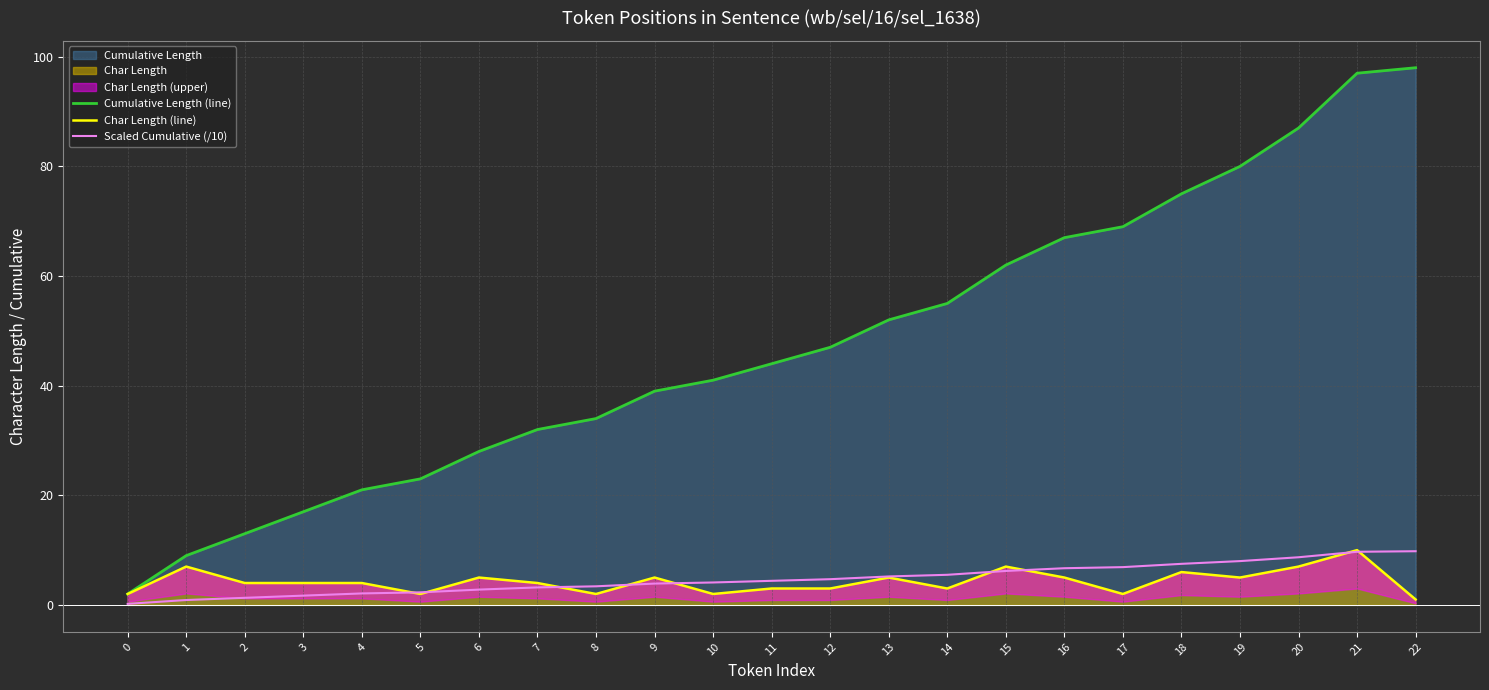

At which label does Scaled Cumulative (/10) first exceed 4?

10